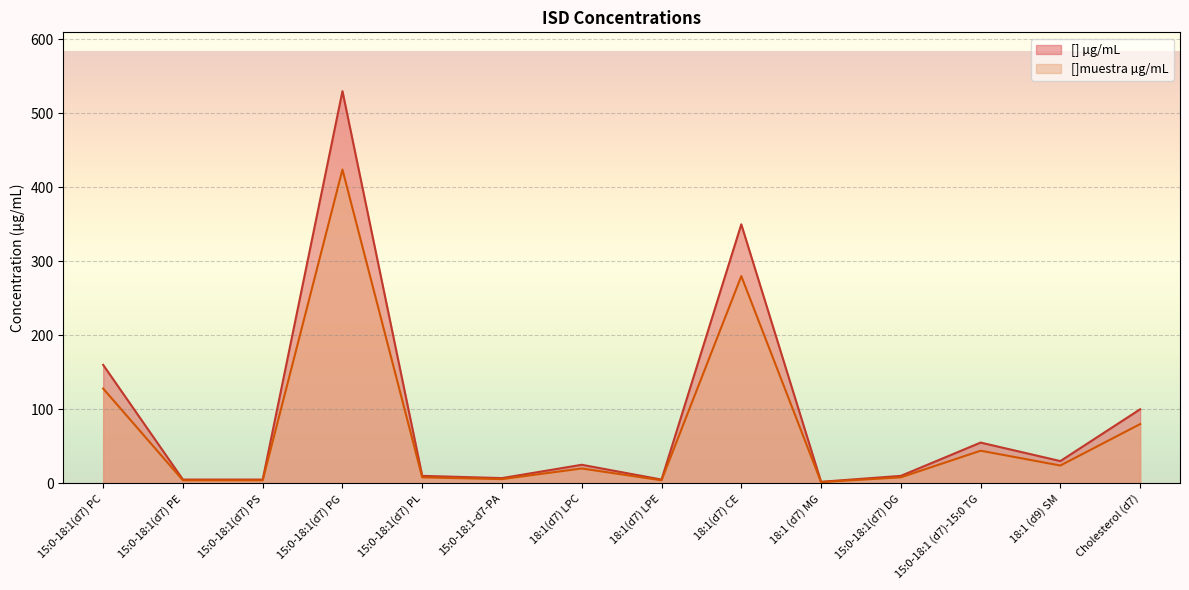

Is it true that [] µg/mL equals 30.0 at 18:1 (d9) SM?

True